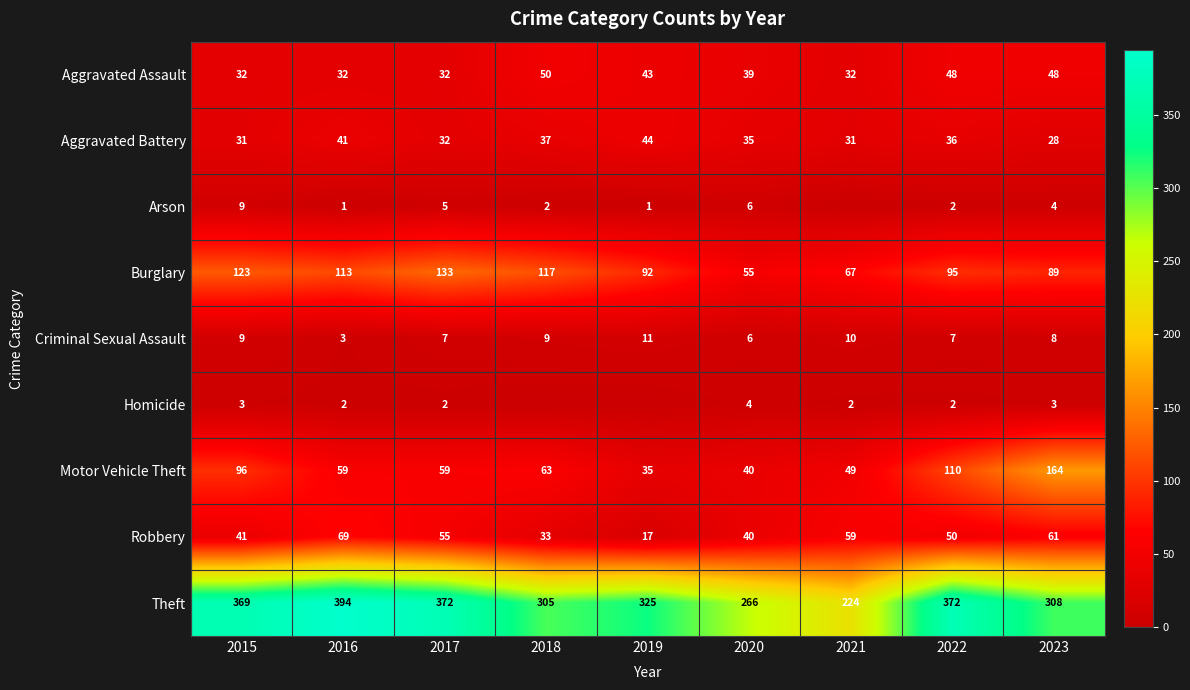

What is the difference between the Burglary values at 2022 and 2021?

28